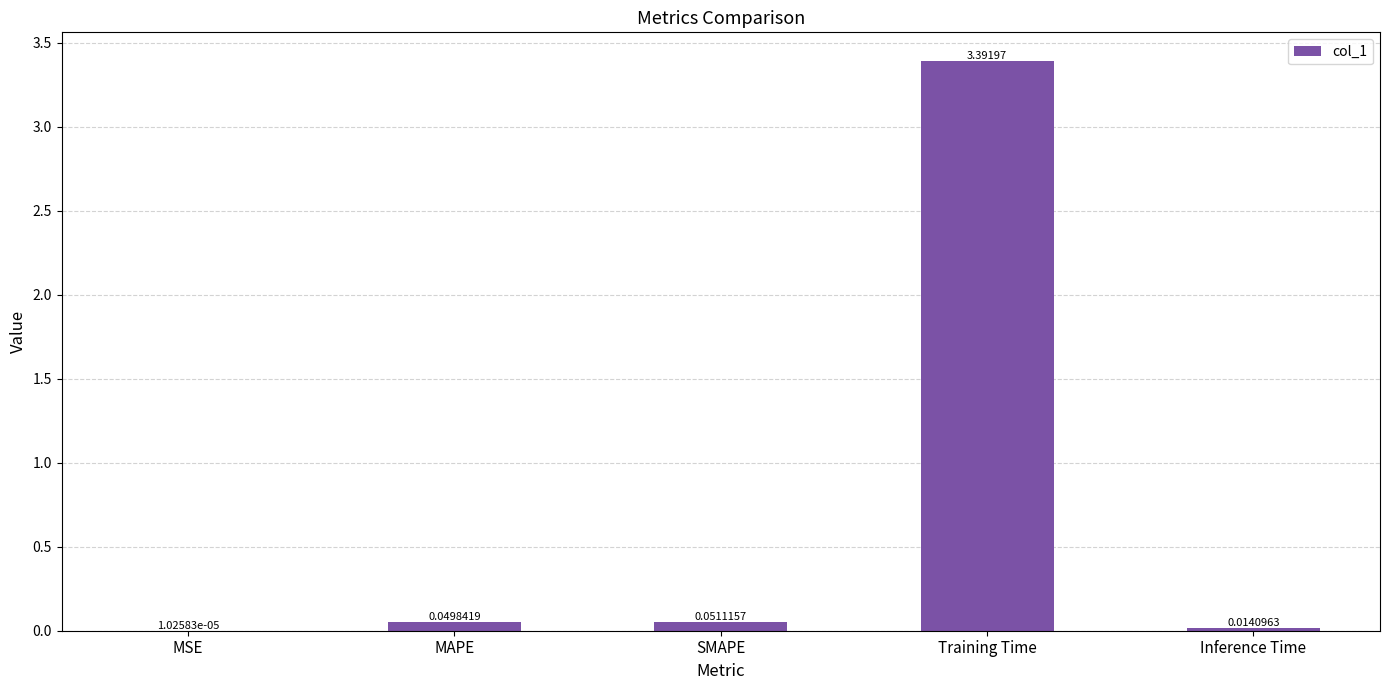

What is the sum of the values at Training Time and Inference Time?

3.4